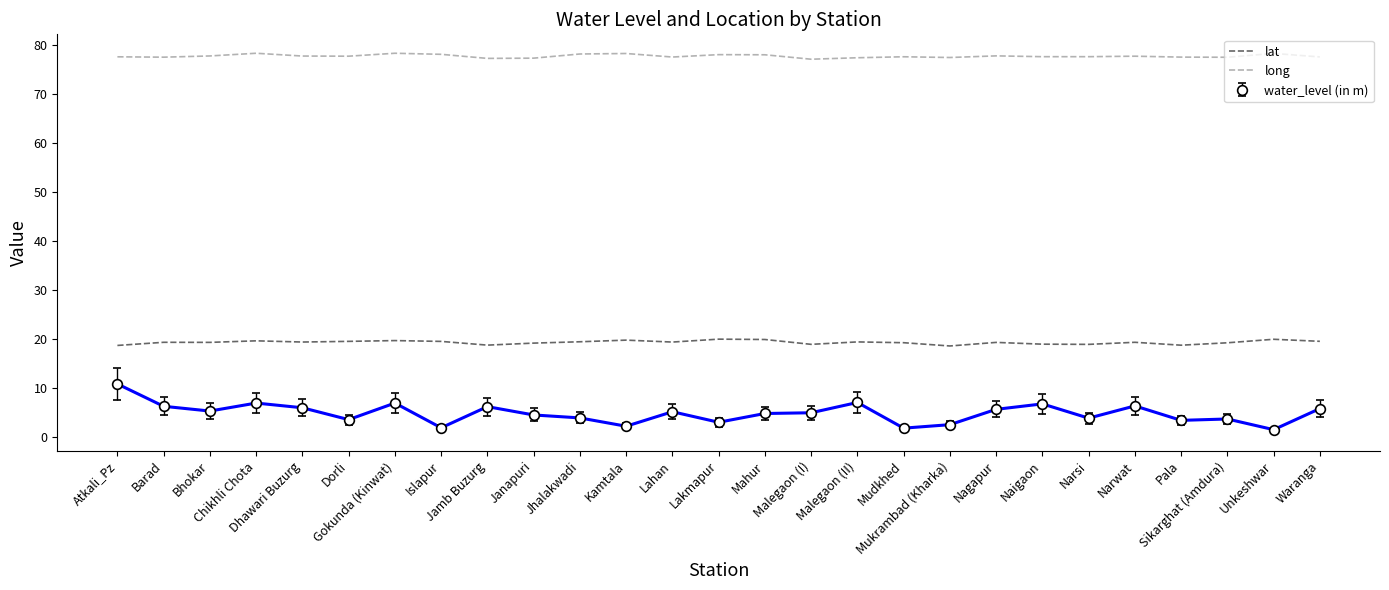

What is the difference between the highest and lowest values at Lakmapur?

75.0